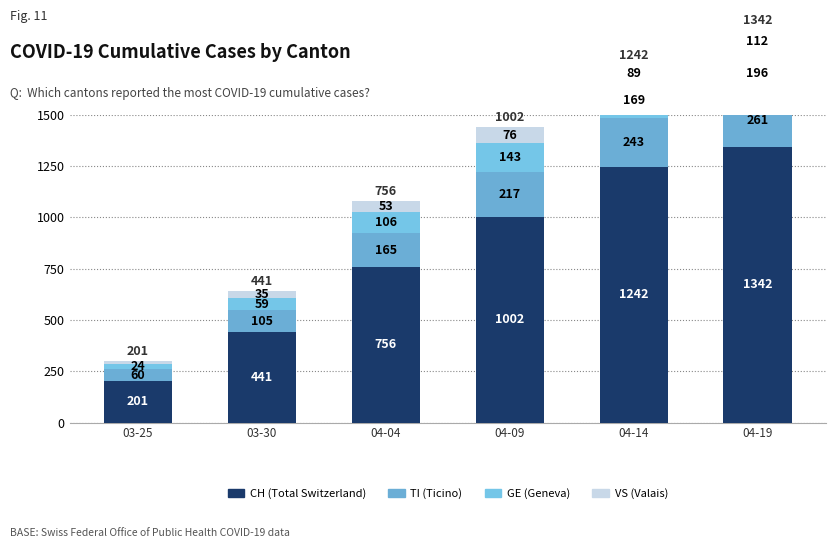

Which series has the largest range (max minus min)?

CH